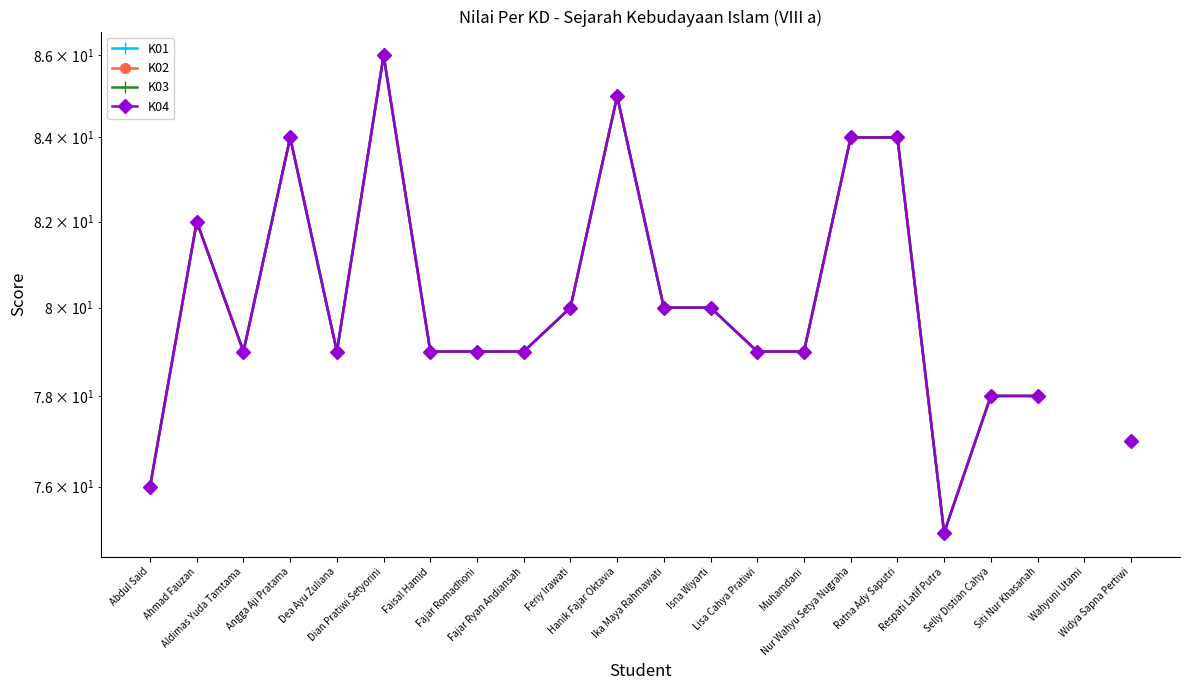

True or false: K04 and K01 cross at least once.

False